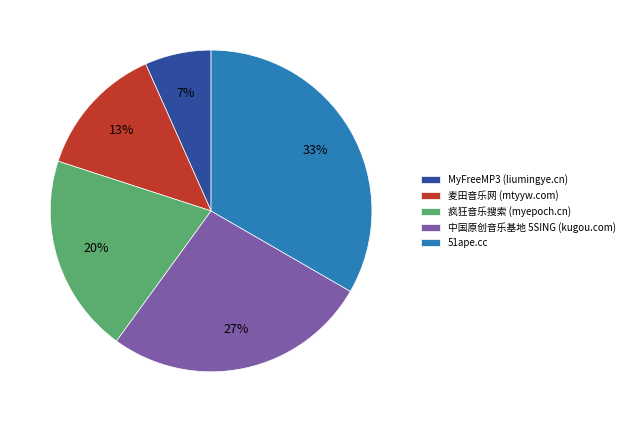

To the nearest percent, what portion does 51ape.cc represent?

33%